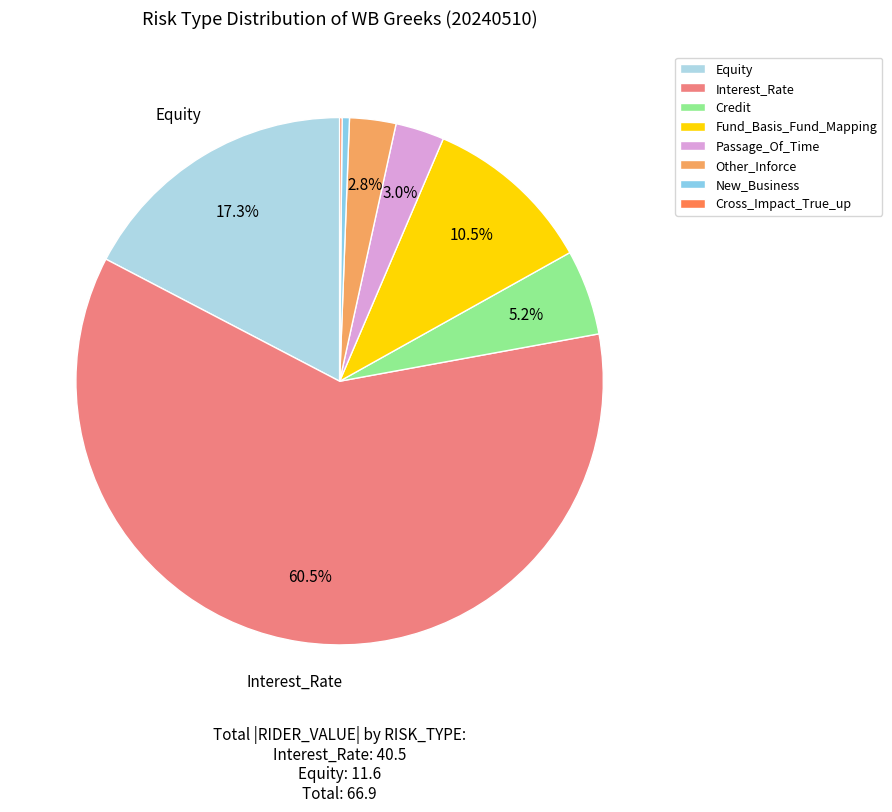

To the nearest percent, what portion does Passage_Of_Time represent?

3%